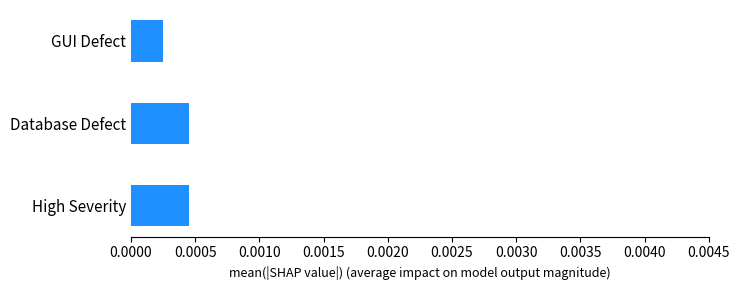

Which has a higher value, High Severity or GUI Defect?

High Severity